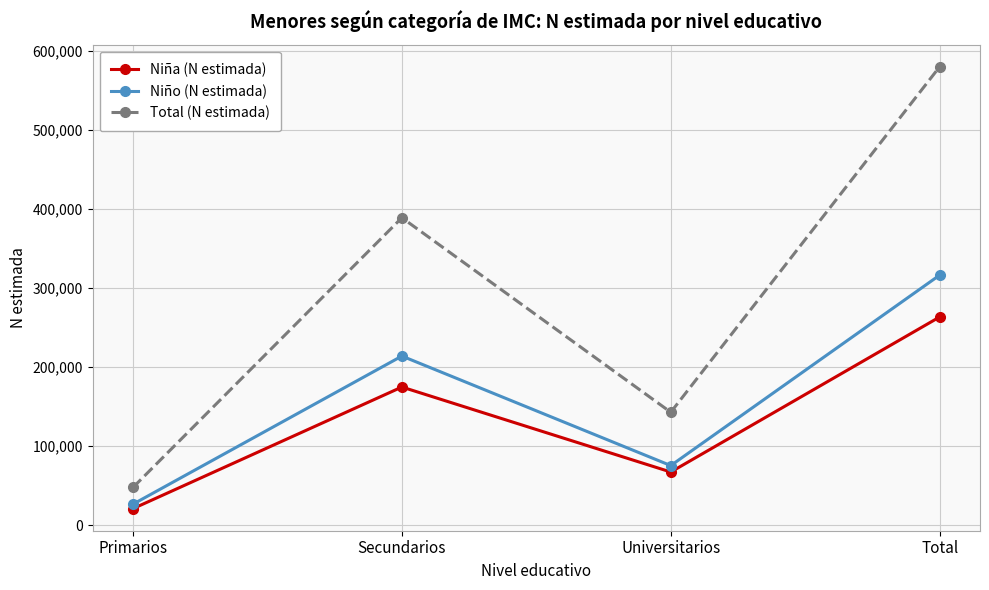

Which category has the lowest value in the Niña (N estimada) series?

Primarios